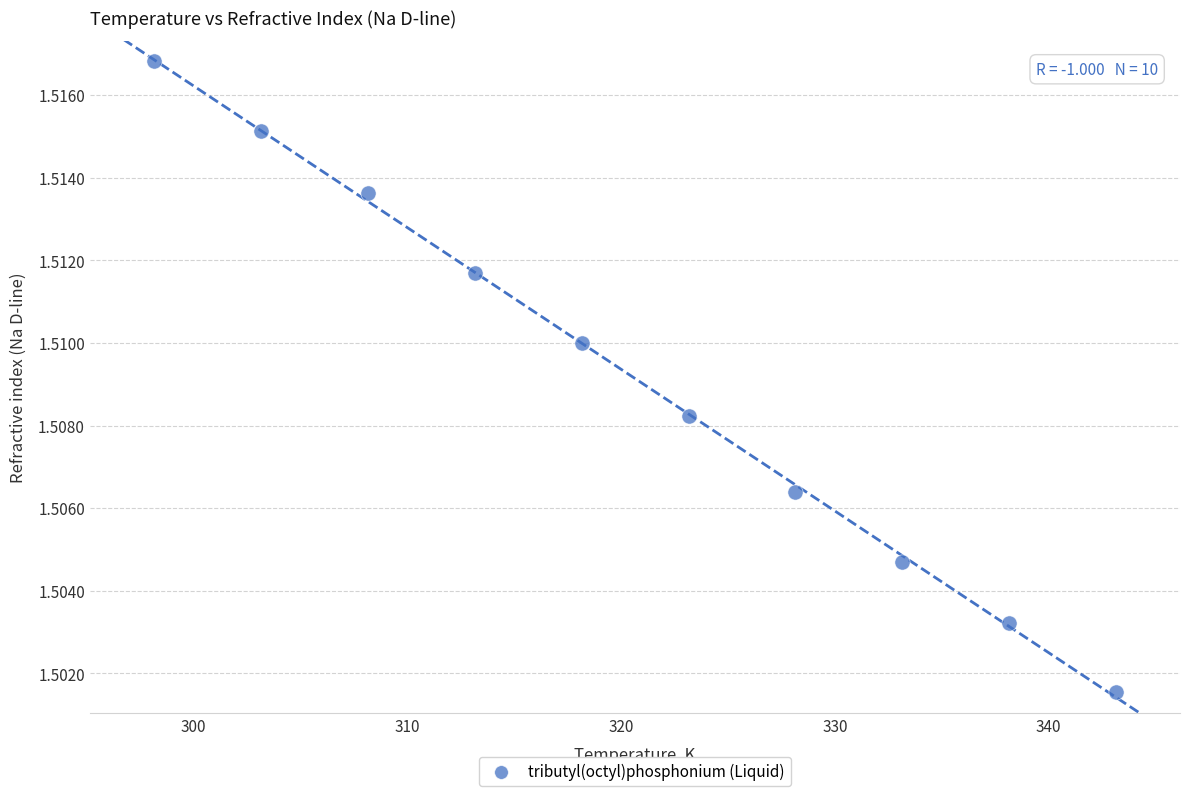

What is the average X value?

320.7